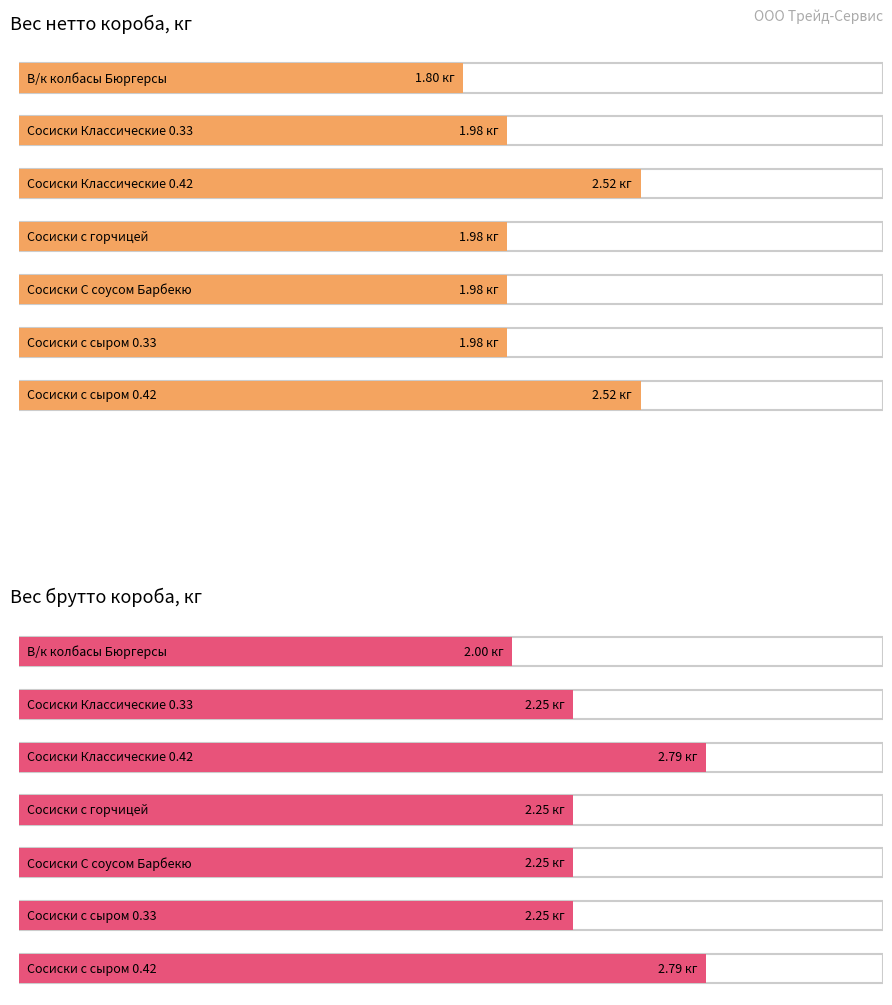

The value of Maximum utilization at Сосиски Классические 0.42 is 4.5. True or false?

False